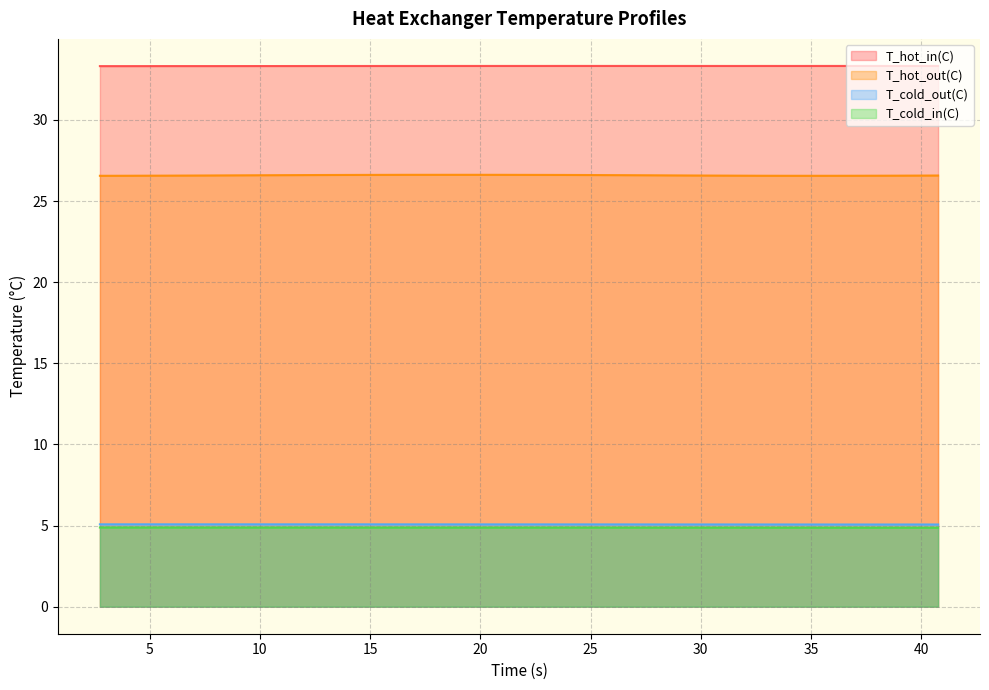

True or false: T_hot_in(C) and T_cold_in(C) cross at least once.

False